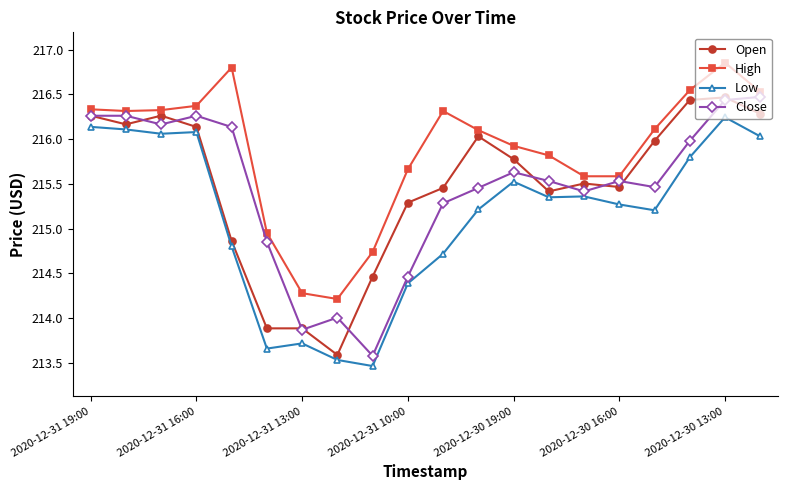

What is the value of the Low point at the 20th from the left?

216.0